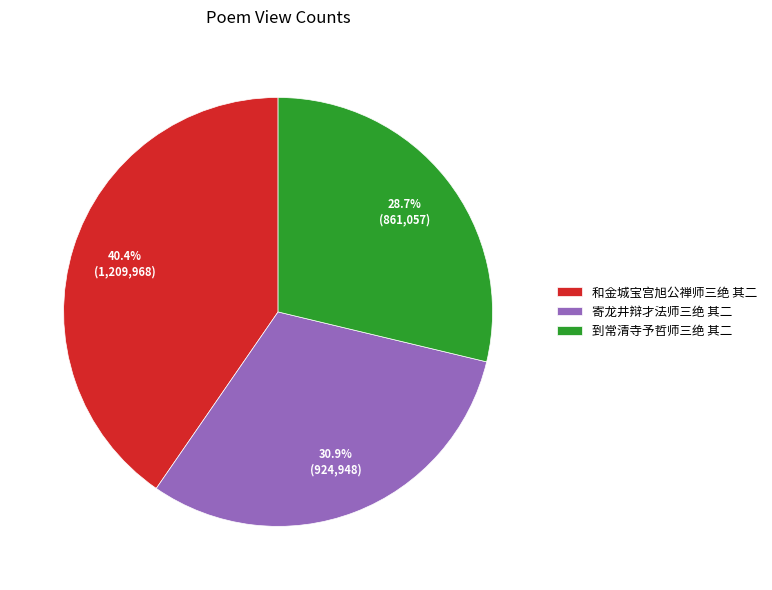

Does 和金城宝宫旭公禅师三绝 其二 represent more than half of the total?

No